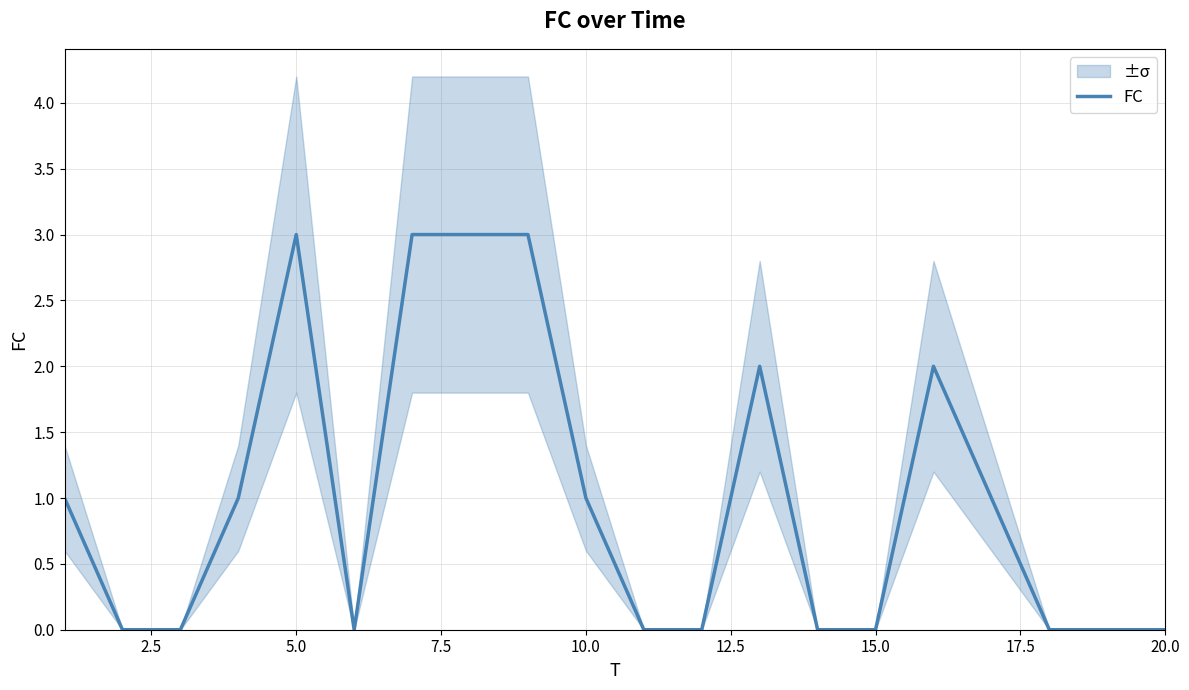

True or false: FC has a value of 2 at 10.0.

False